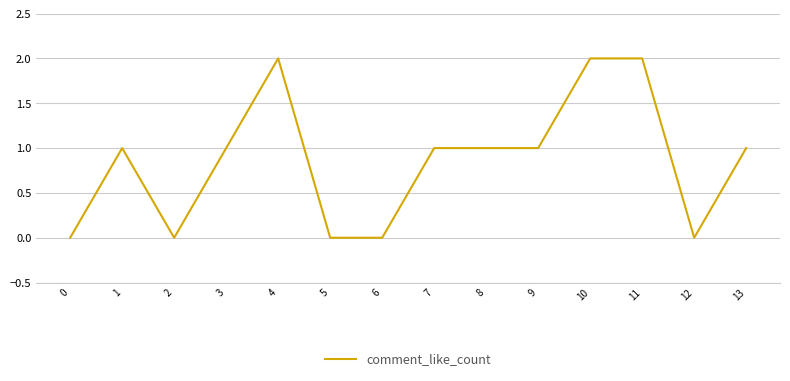

Which has a higher value, 9 or 4?

4